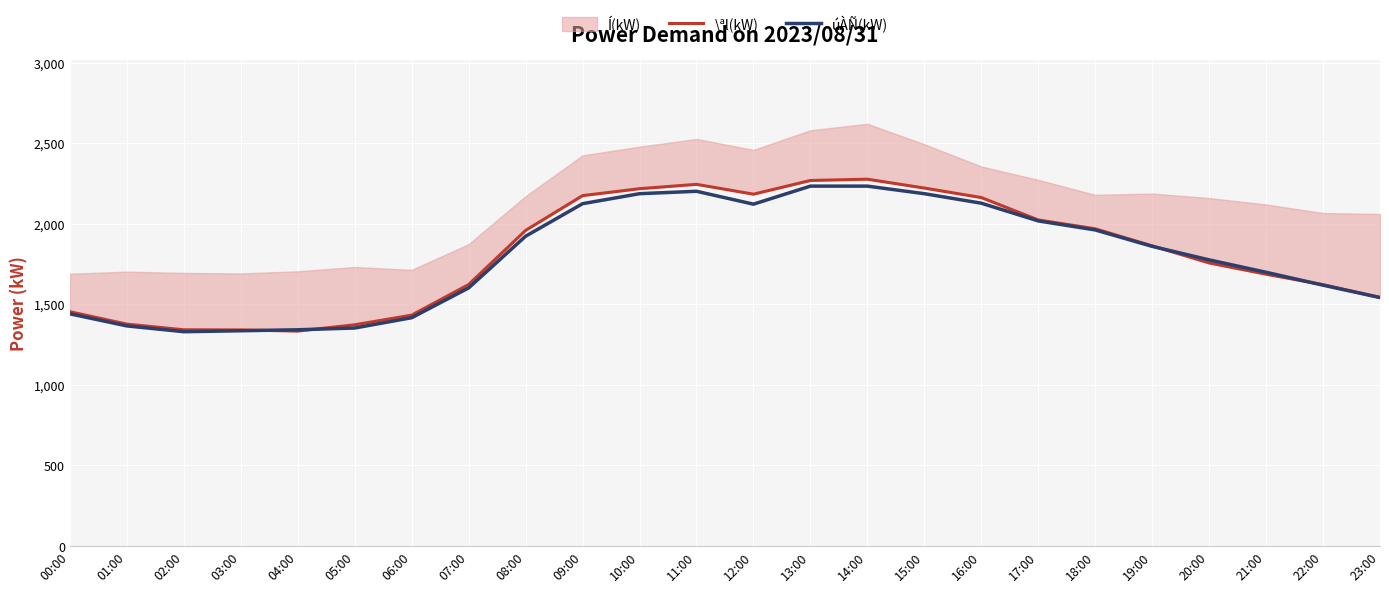

What position from the right is 01:00?

23